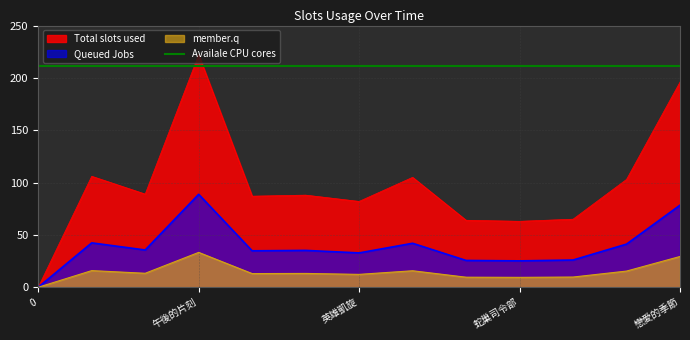

What is the highest value of the Queued Jobs series?

88.8